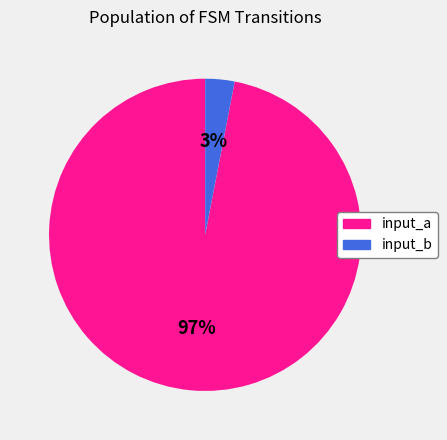

Is it true that input_a is 84% of the pie?

False